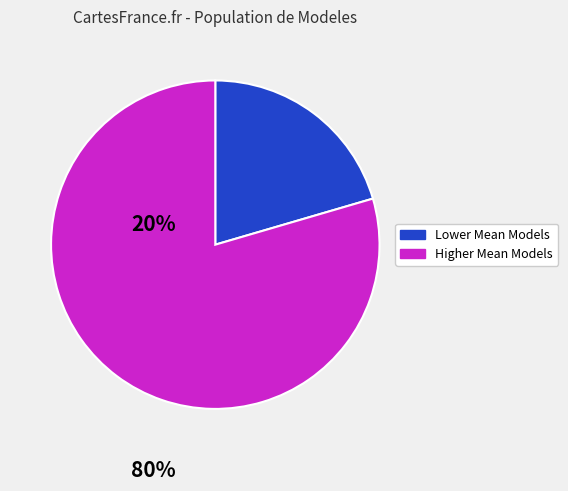

Count the number of slices in the pie.

2